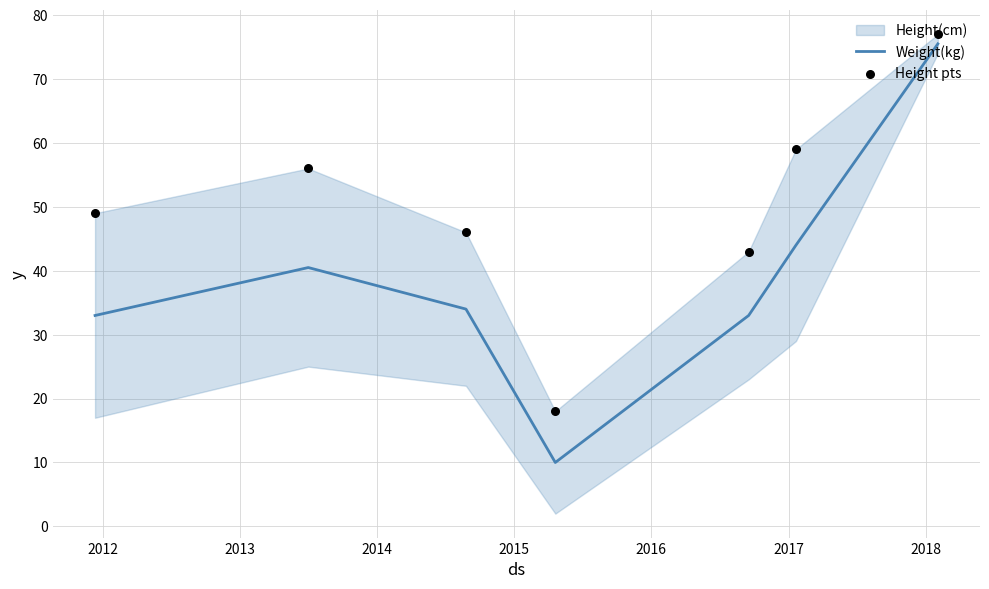

What is the highest value of the Weight(kg) series?

75.5